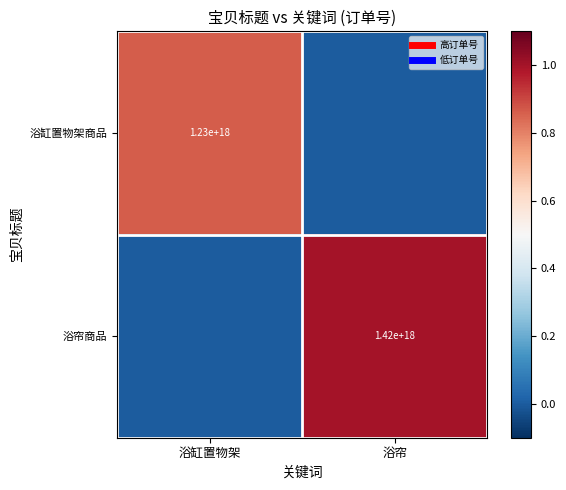

List the labels in order of 浴帘商品 value, largest first.

浴帘, 浴缸置物架